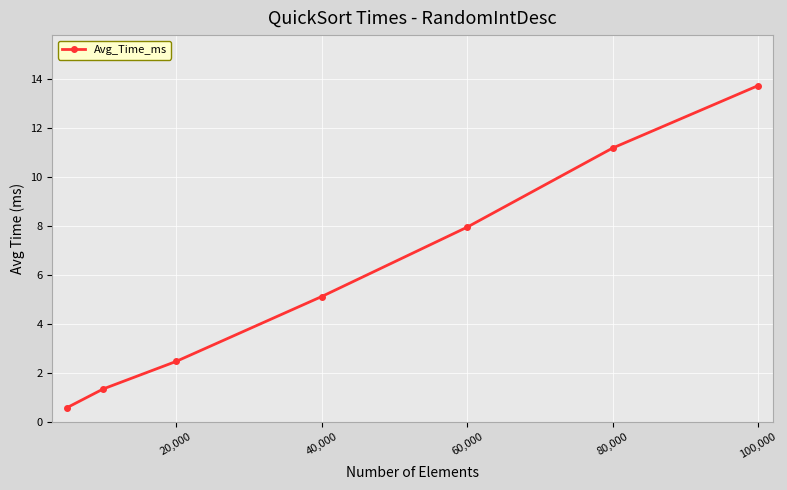

Does the chart have visible grid lines?

Yes